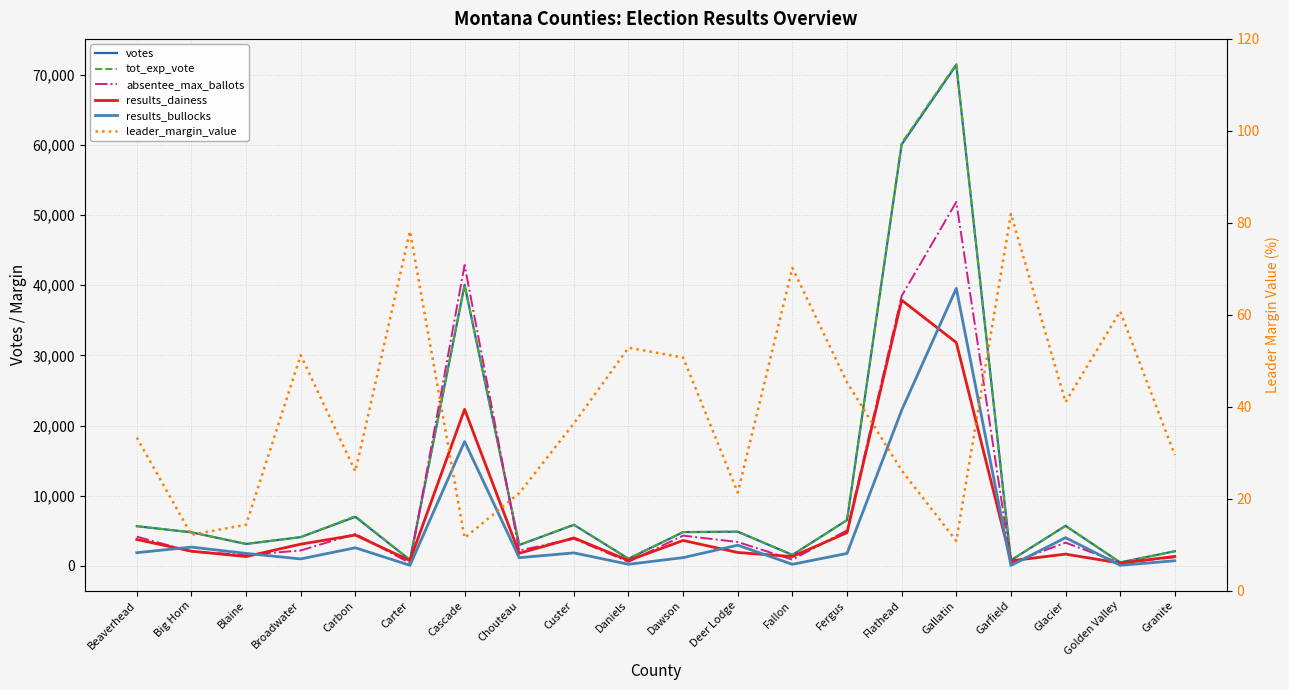

Does the chart display data point markers on the line(s)?

No